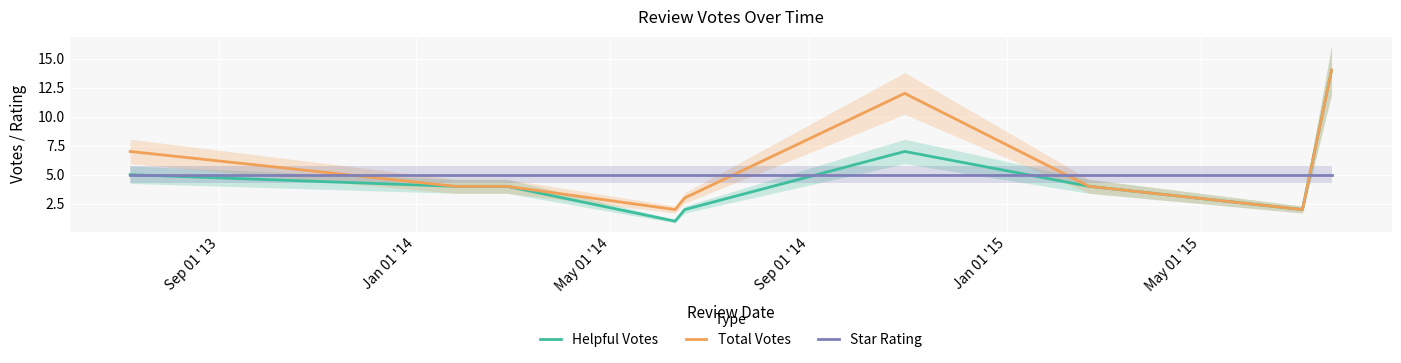

Reading left to right, transcribe all the data shown in this chart.

Helpful Votes: 5	4	4	1	2	7	4	2	14
Total Votes: 7	4	4	2	3	12	4	2	14
Star Rating: 5	5	5	5	5	5	5	5	5